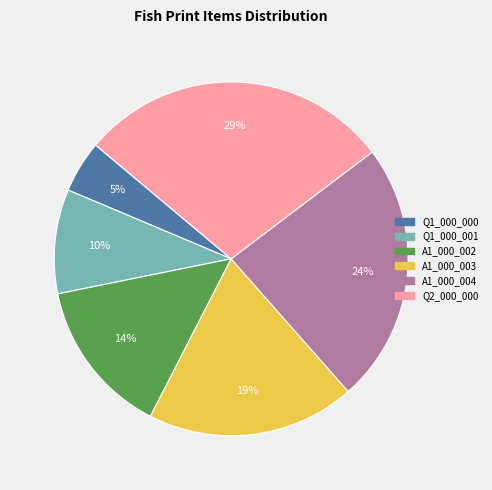

Does any single category account for the majority?

No